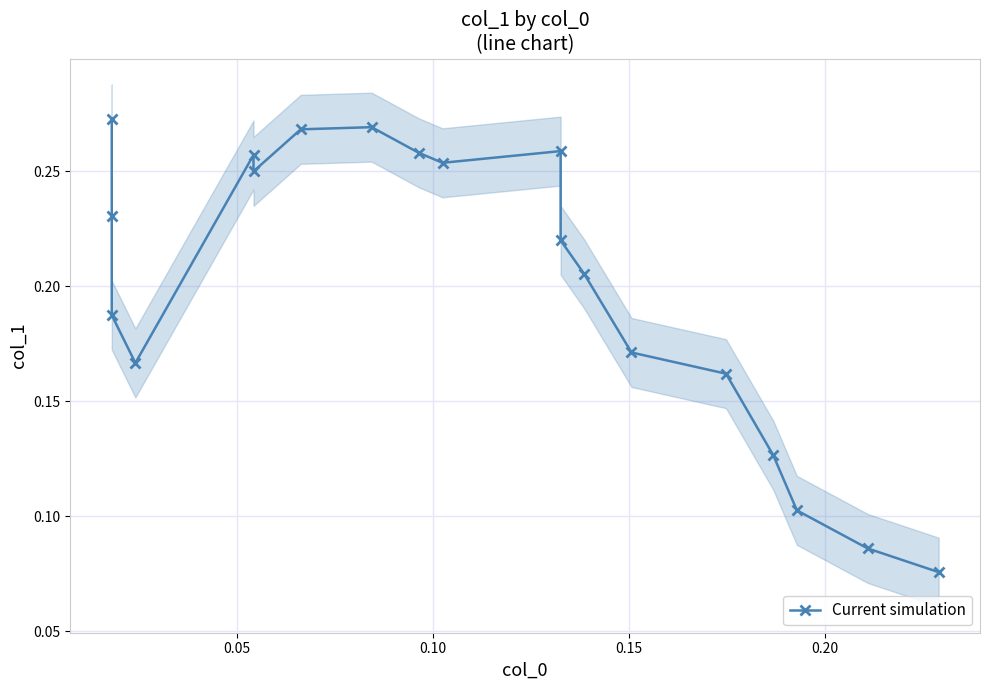

How many distinct data groups are displayed?

1